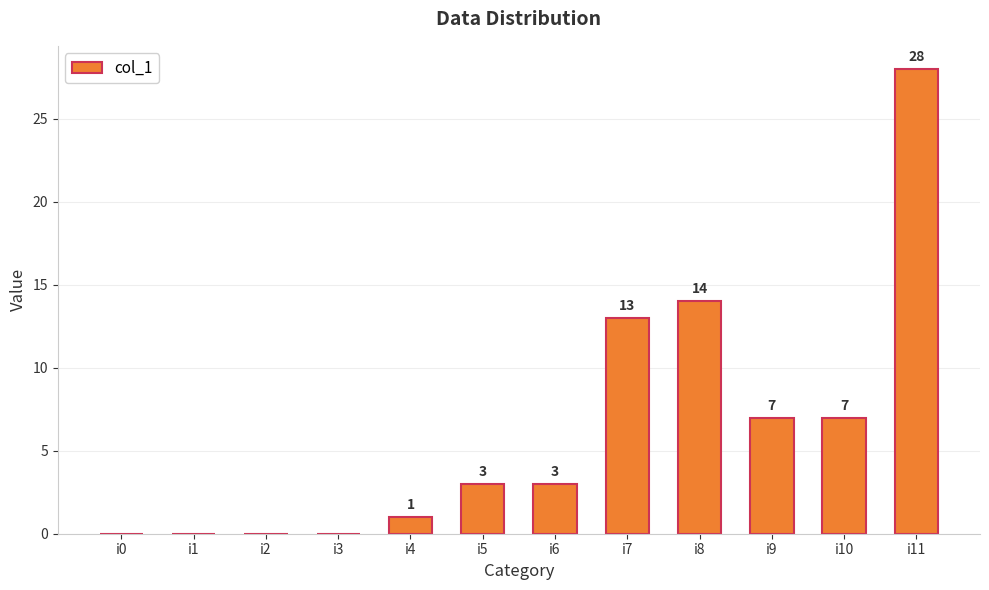

How many series are shown in this chart?

1